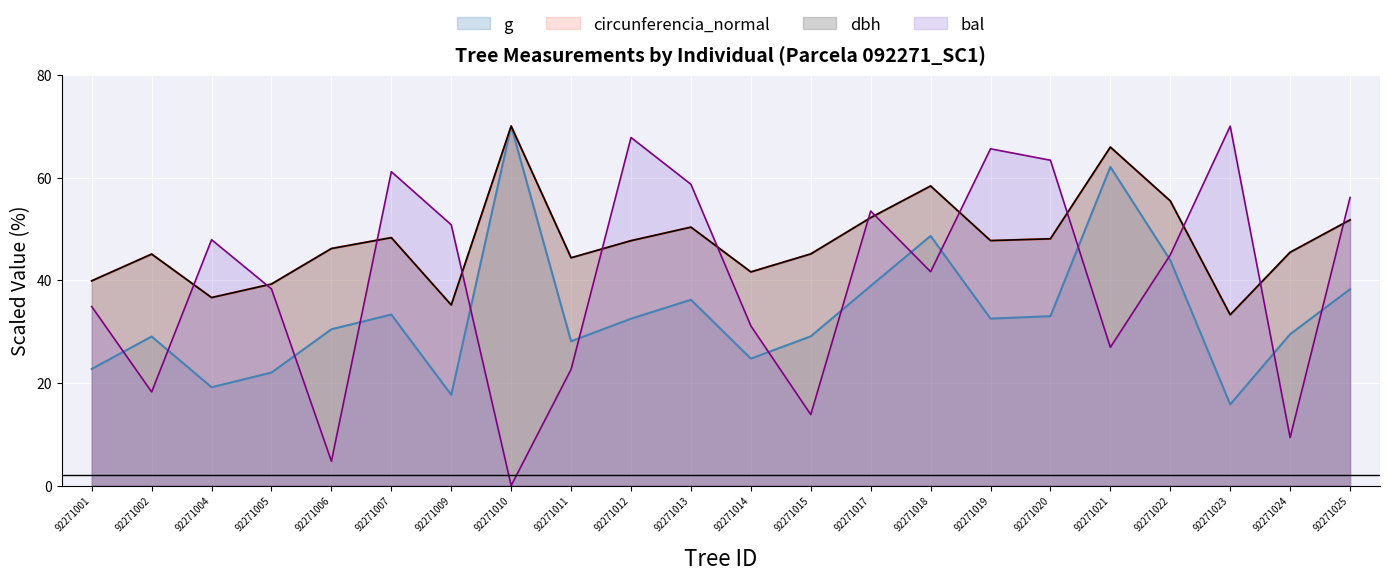

Rank the series by their maximum value, from lowest to highest.

dbh, g, bal, circunferencia_normal